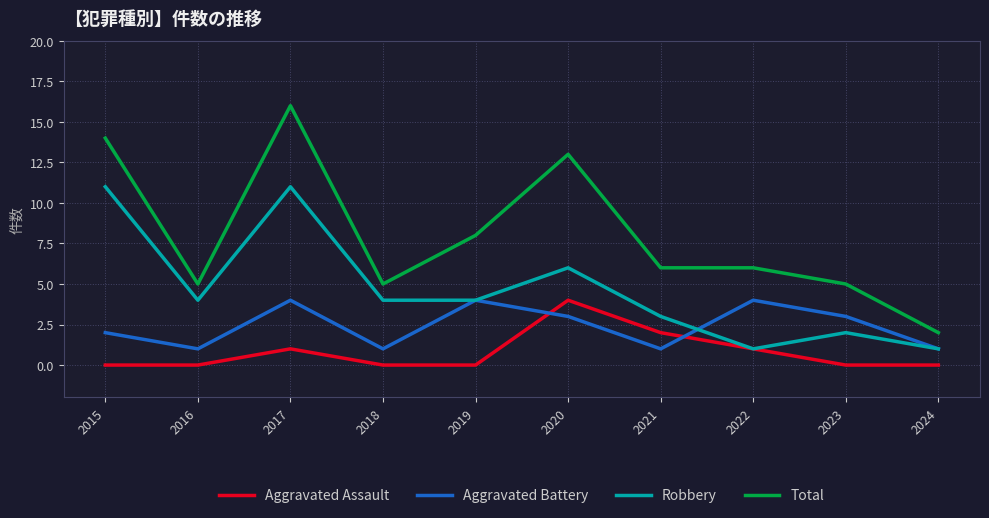

The value of Aggravated Battery at 2019 is 2. True or false?

False